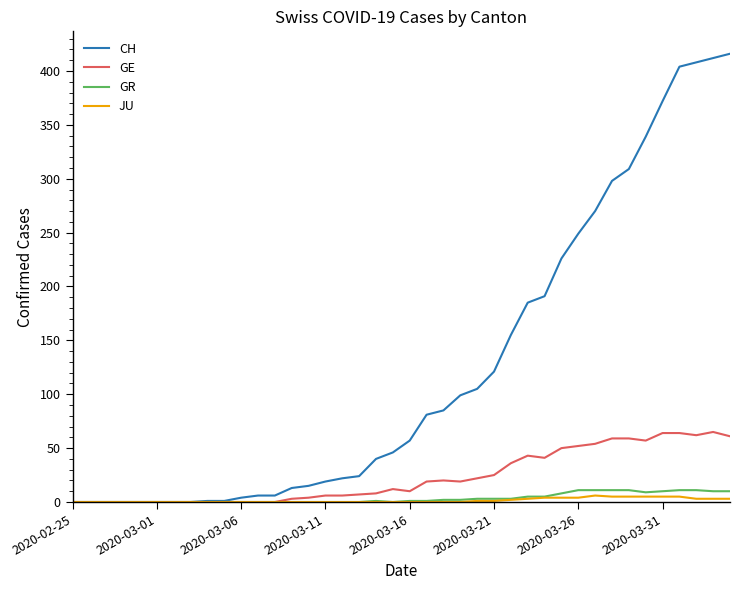

What is the maximum value shown in the chart?

416